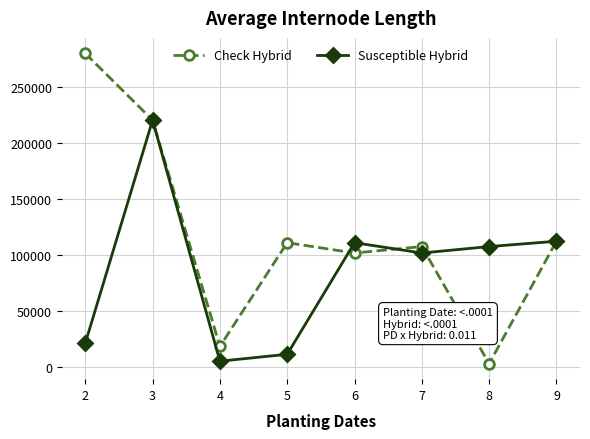

At how many categories does at least one series exceed 238721?

1